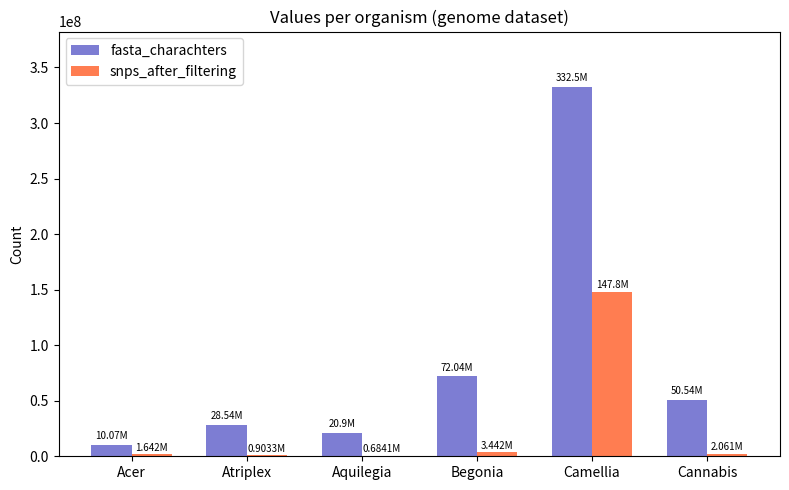

The fasta_charachters series shows 332479381 at Camellia. True or false?

True